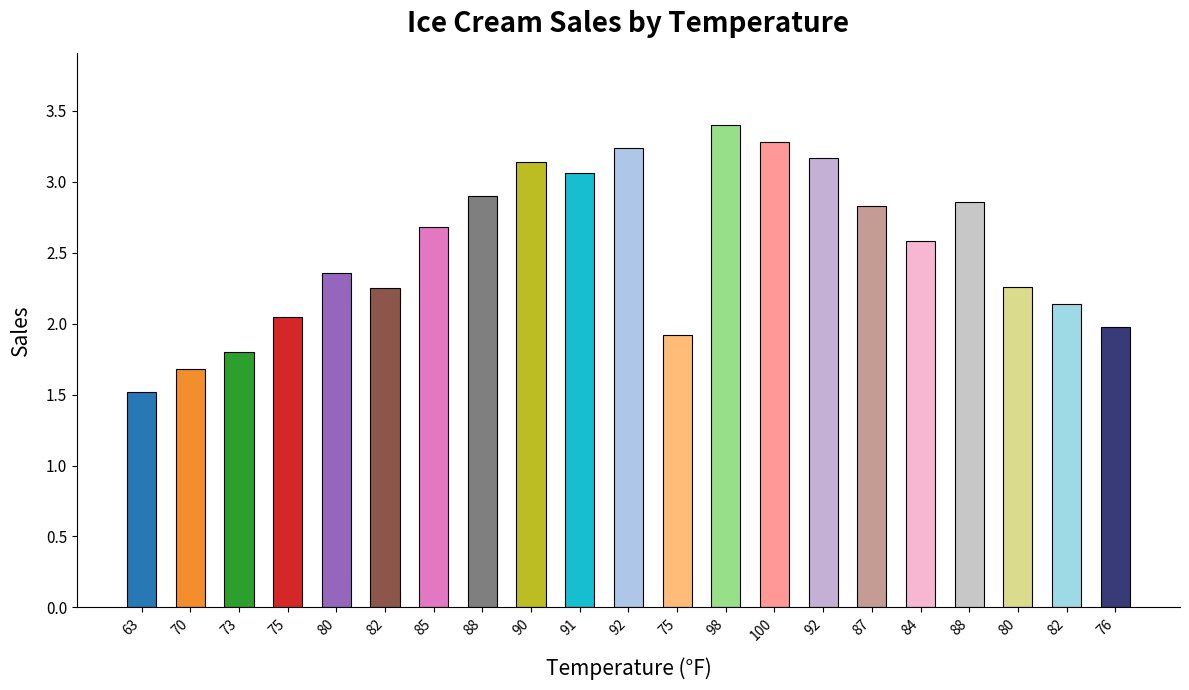

Reading left to right, what are all the values shown in this chart?

63=1.5	70=1.7	73=1.8	75=2.0	80=2.4	82=2.2	85=2.7	88=2.9	90=3.1	91=3.1	92=3.2	75=1.9	98=3.4	100=3.3	92=3.2	87=2.8	84=2.6	88=2.9	80=2.3	82=2.1	76=2.0